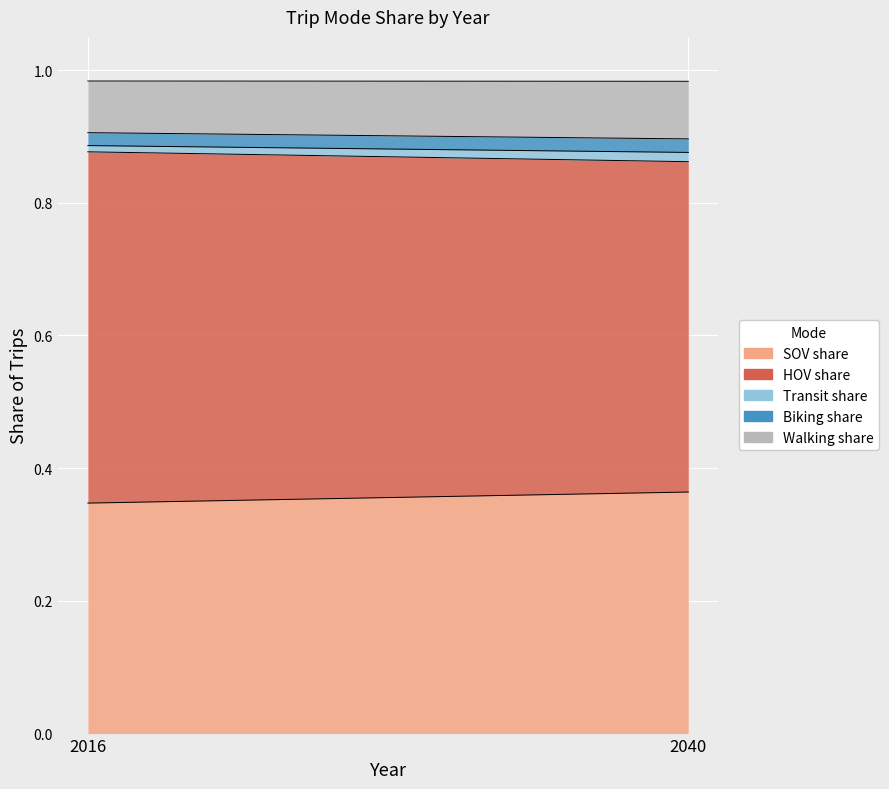

What are all the series names shown in the legend?

SOV share, HOV share, Transit share, Biking share, Walking share